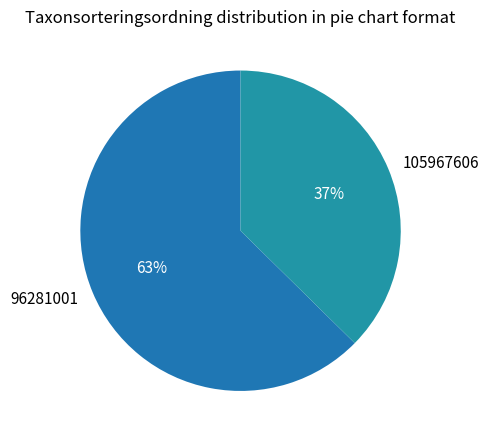

Count the number of slices in the pie.

2